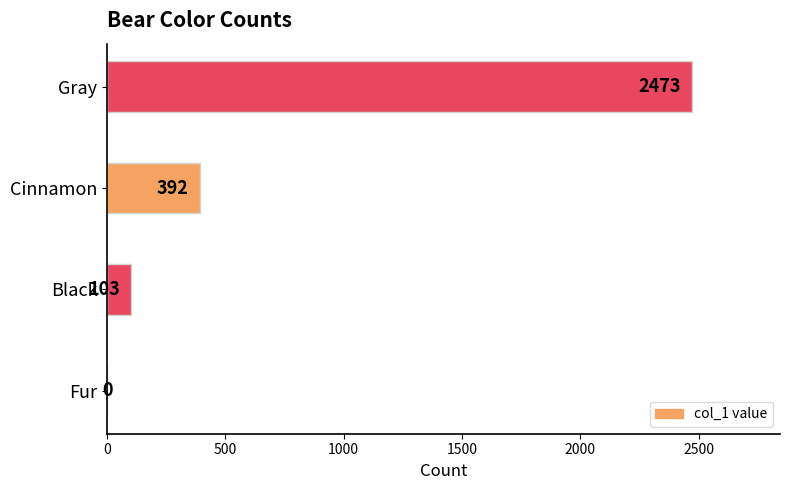

What is the average value?

742